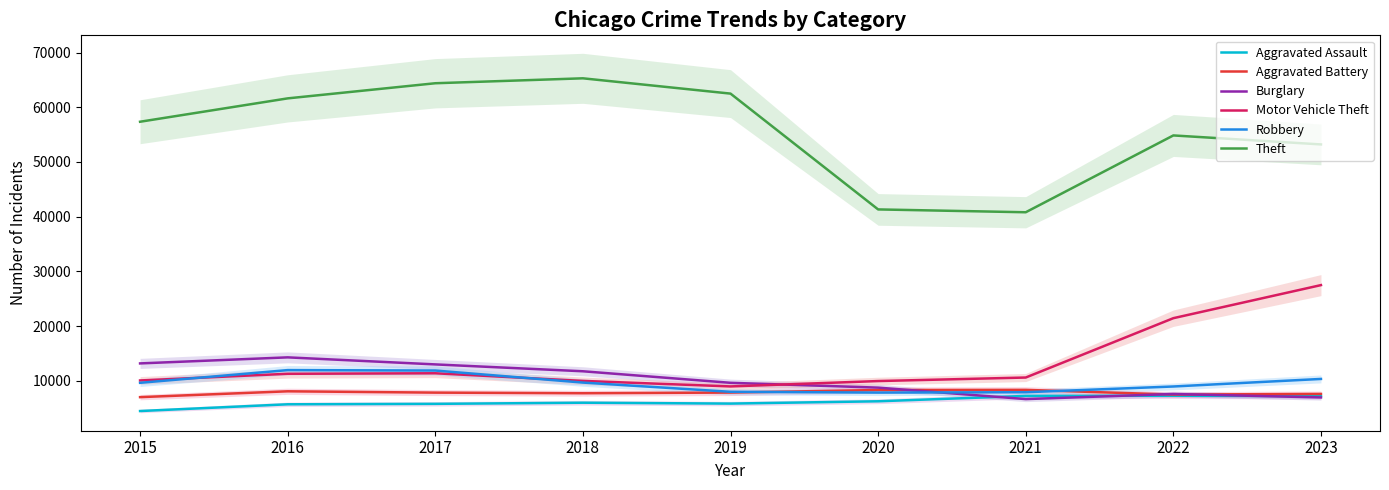

At 2019, list the series in order from largest to smallest.

Theft, Burglary, Motor Vehicle Theft, Robbery, Aggravated Battery, Aggravated Assault